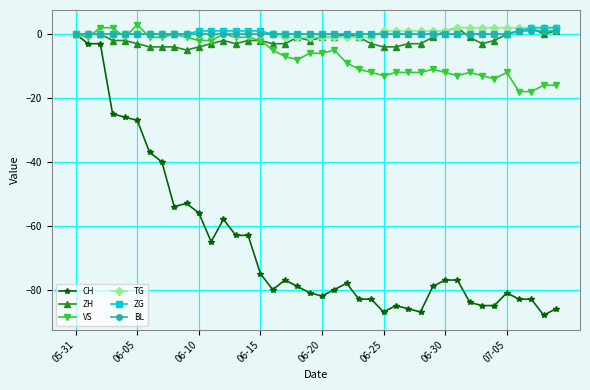

Which series has the largest range (max minus min)?

CH